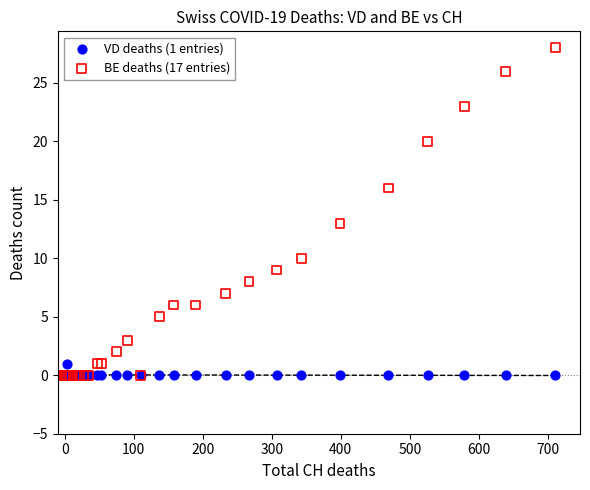

Which series reaches the maximum Y coordinate?

BE deaths (17 entries)